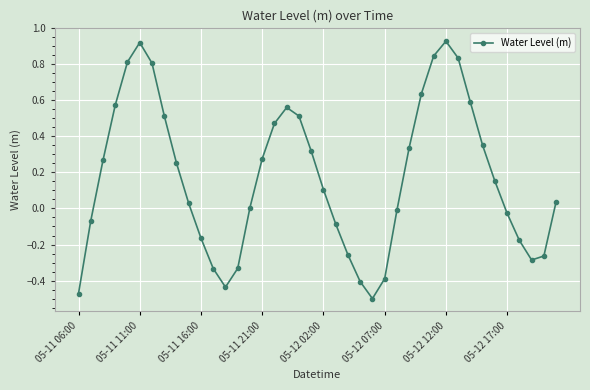

How many points are lower than both their immediate neighbors (excluding endpoints)?

3